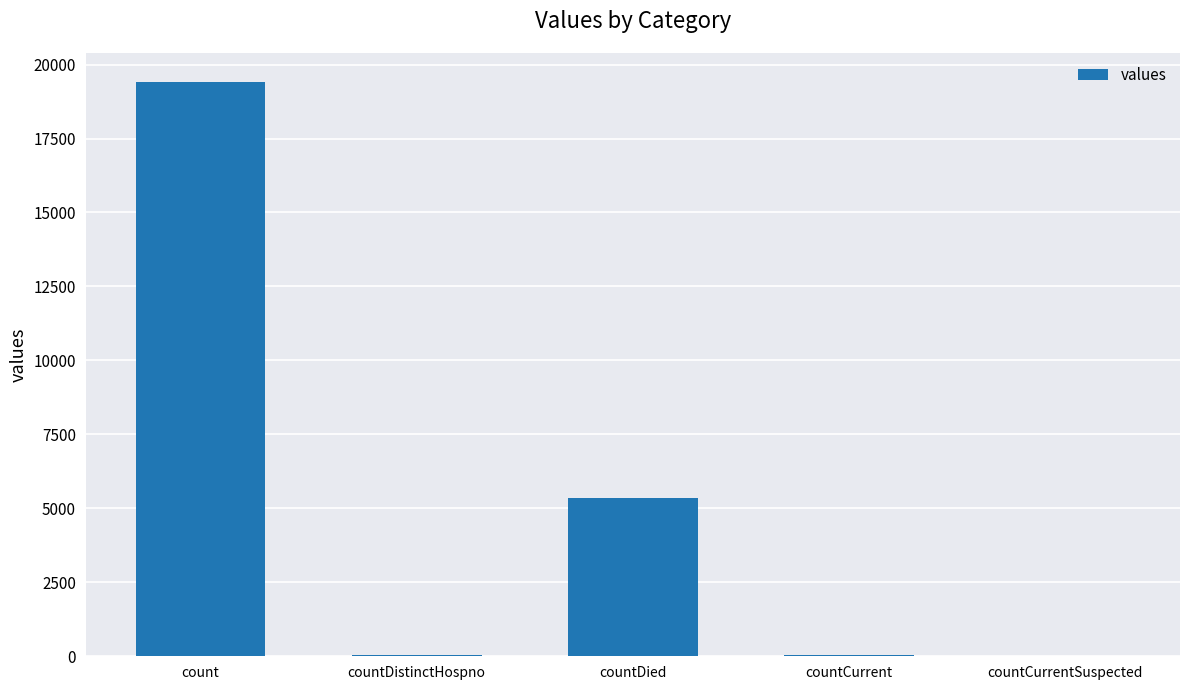

Between count and countDied, which is larger?

count